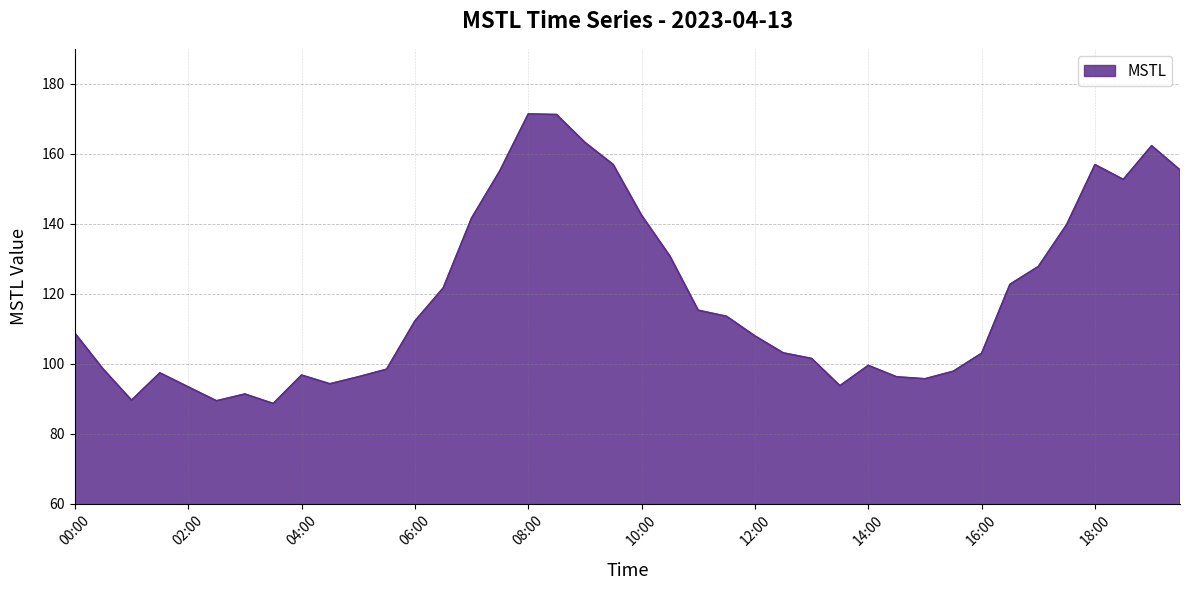

What is the difference between the maximum and minimum values?

82.7